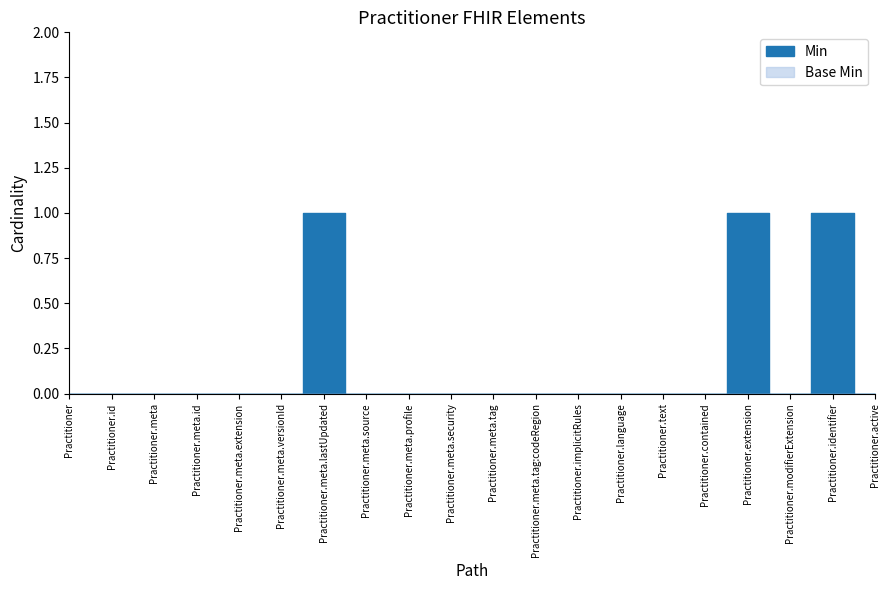

Which category has the lowest value in the Min series?

Practitioner